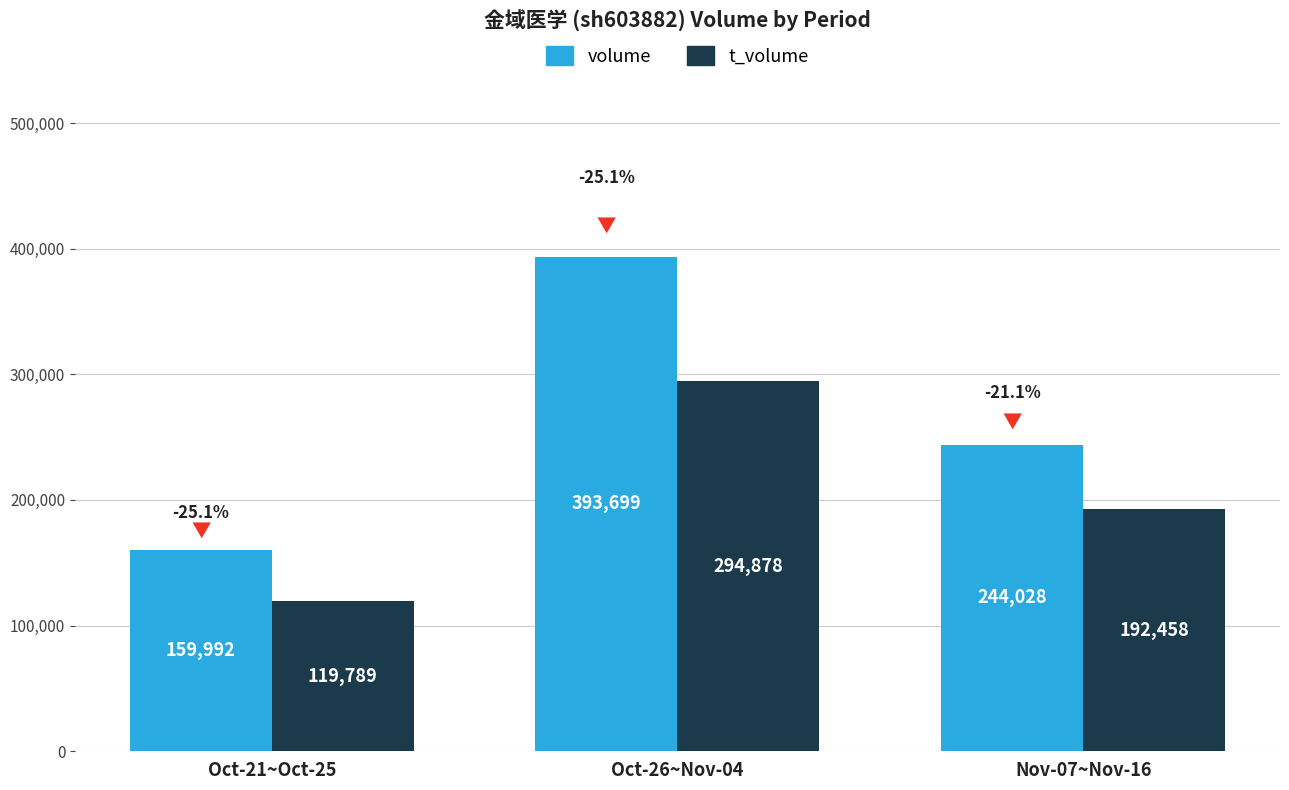

What is the difference between the second highest and minimum values in the volume series?

84036